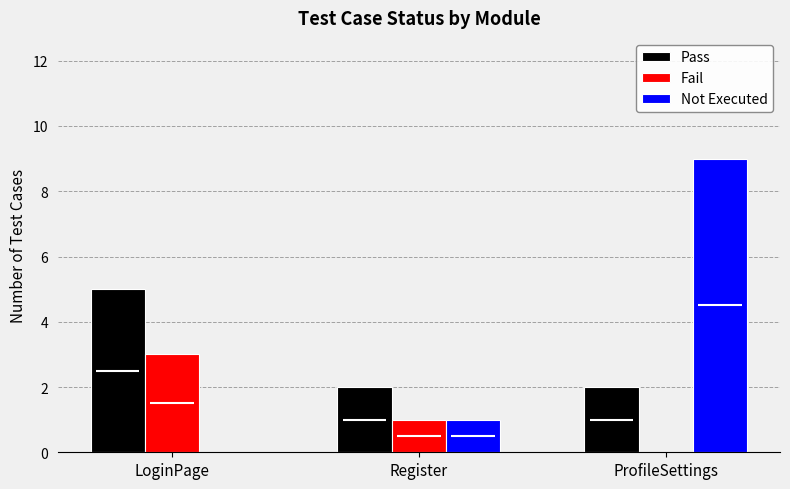

Reading left to right, transcribe all the data shown in this chart.

Pass: 5	2	2
Fail: 3	1	0
Not Executed: 0	1	9